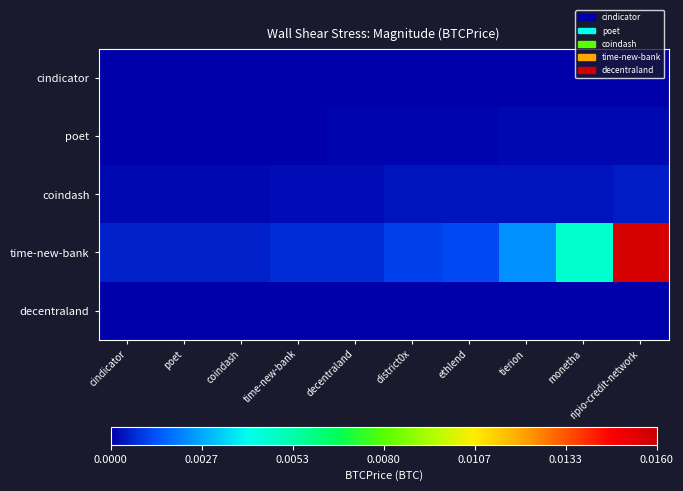

Rank the series at ethlend from lowest to highest value.

cindicator, decentraland, poet, coindash, time-new-bank